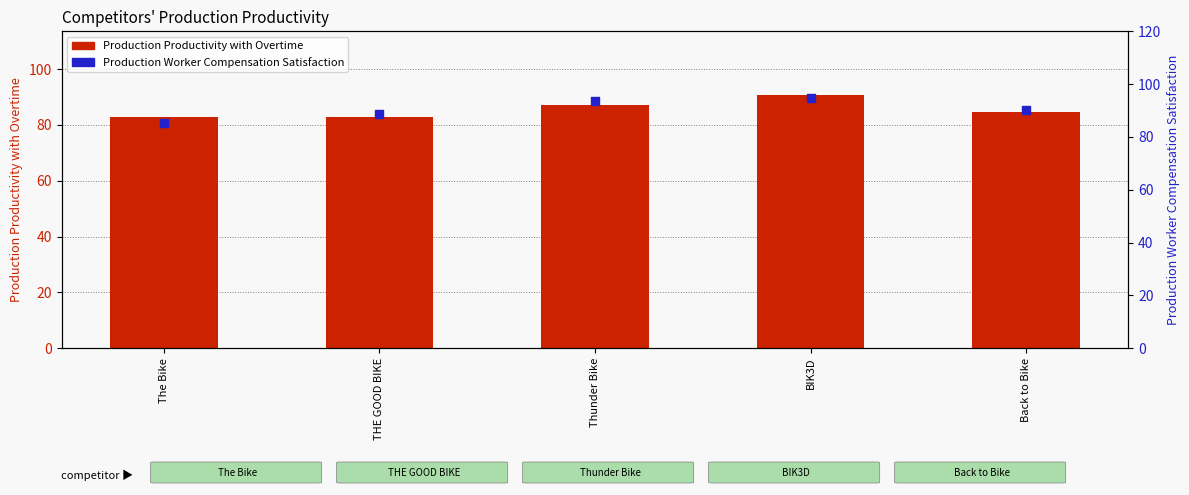

What is the total value across all series at BIK3D?

185.5